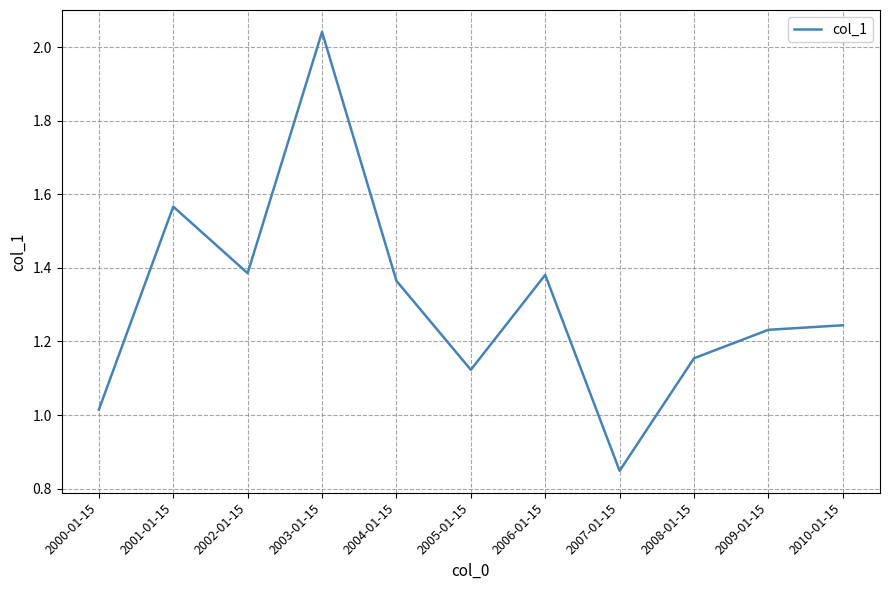

Where is the data nearest to the value 1?

2000-01-15